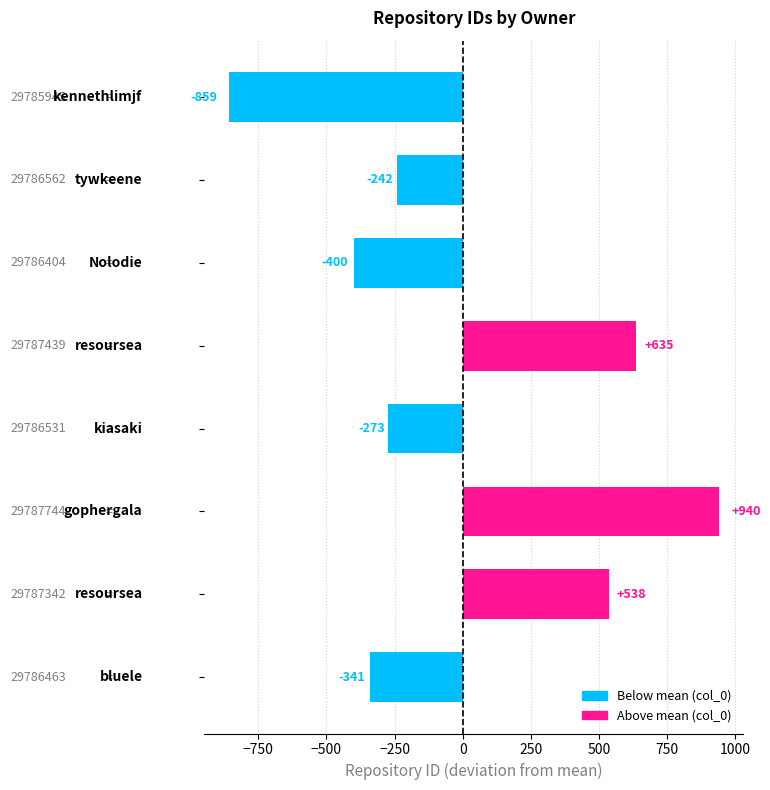

What is the difference between the maximum and minimum values?

1799.0